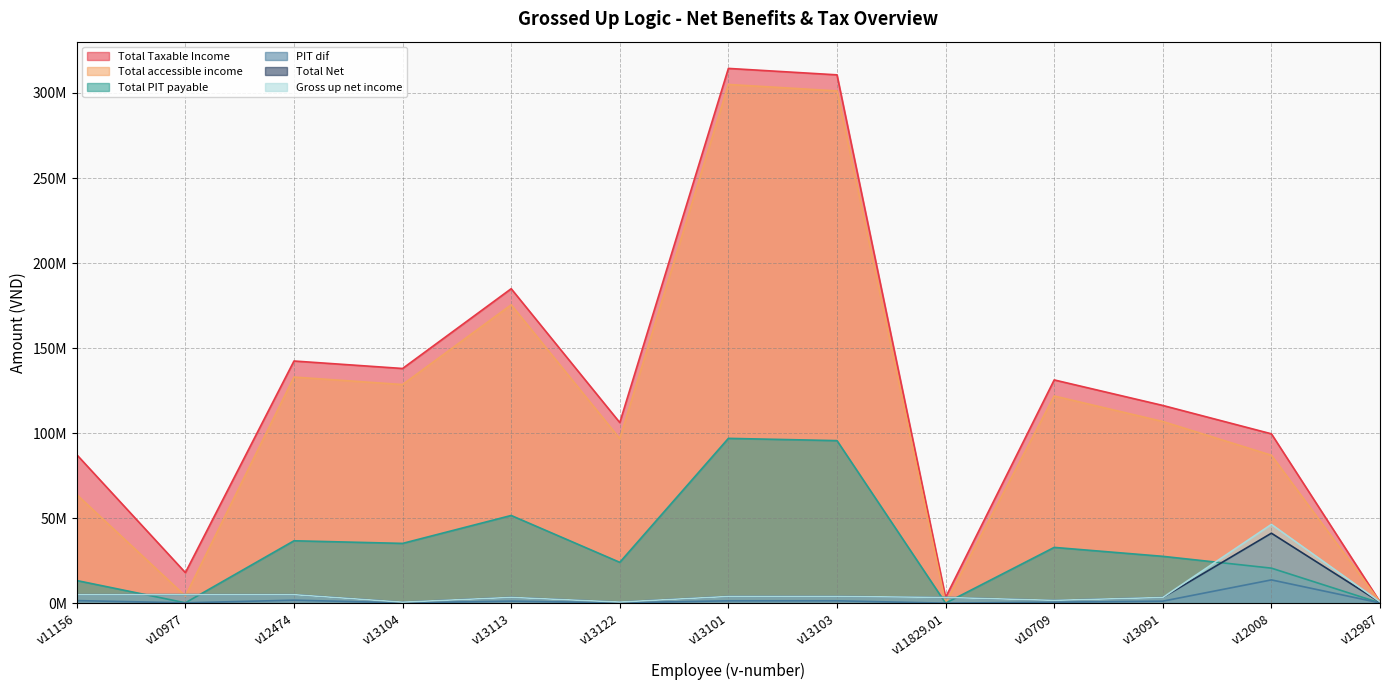

Is it true that Total Net equals 186153.2 at v13104?

False